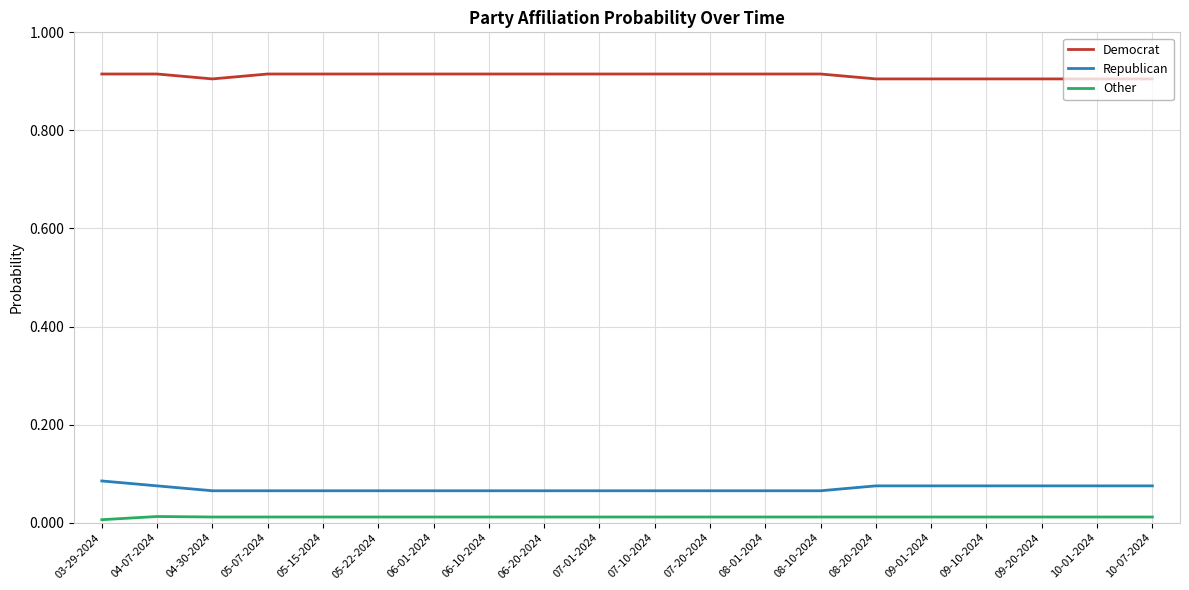

True or false: Republican and Other cross at least once.

False